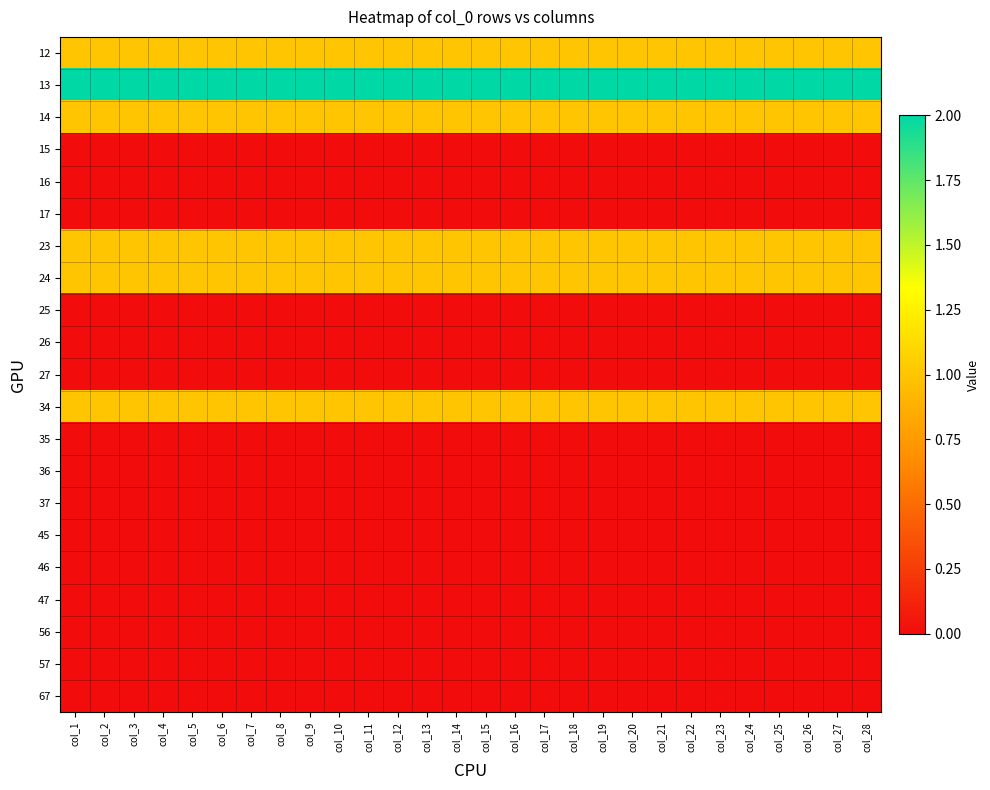

Reading left to right, list all the values displayed in this chart.

12: col_1=1	col_2=1	col_3=1	col_4=1	col_5=1	col_6=1	col_7=1	col_8=1	col_9=1	col_10=1	col_11=1	col_12=1	col_13=1	col_14=1	col_15=1	col_16=1	col_17=1	col_18=1	col_19=1	col_20=1	col_21=1	col_22=1	col_23=1	col_24=1	col_25=1	col_26=1	col_27=1	col_28=1
13: col_1=2	col_2=2	col_3=2	col_4=2	col_5=2	col_6=2	col_7=2	col_8=2	col_9=2	col_10=2	col_11=2	col_12=2	col_13=2	col_14=2	col_15=2	col_16=2	col_17=2	col_18=2	col_19=2	col_20=2	col_21=2	col_22=2	col_23=2	col_24=2	col_25=2	col_26=2	col_27=2	col_28=2
14: col_1=1	col_2=1	col_3=1	col_4=1	col_5=1	col_6=1	col_7=1	col_8=1	col_9=1	col_10=1	col_11=1	col_12=1	col_13=1	col_14=1	col_15=1	col_16=1	col_17=1	col_18=1	col_19=1	col_20=1	col_21=1	col_22=1	col_23=1	col_24=1	col_25=1	col_26=1	col_27=1	col_28=1
15: col_1=0	col_2=0	col_3=0	col_4=0	col_5=0	col_6=0	col_7=0	col_8=0	col_9=0	col_10=0	col_11=0	col_12=0	col_13=0	col_14=0	col_15=0	col_16=0	col_17=0	col_18=0	col_19=0	col_20=0	col_21=0	col_22=0	col_23=0	col_24=0	col_25=0	col_26=0	col_27=0	col_28=0
16: col_1=0	col_2=0	col_3=0	col_4=0	col_5=0	col_6=0	col_7=0	col_8=0	col_9=0	col_10=0	col_11=0	col_12=0	col_13=0	col_14=0	col_15=0	col_16=0	col_17=0	col_18=0	col_19=0	col_20=0	col_21=0	col_22=0	col_23=0	col_24=0	col_25=0	col_26=0	col_27=0	col_28=0
17: col_1=0	col_2=0	col_3=0	col_4=0	col_5=0	col_6=0	col_7=0	col_8=0	col_9=0	col_10=0	col_11=0	col_12=0	col_13=0	col_14=0	col_15=0	col_16=0	col_17=0	col_18=0	col_19=0	col_20=0	col_21=0	col_22=0	col_23=0	col_24=0	col_25=0	col_26=0	col_27=0	col_28=0
23: col_1=1	col_2=1	col_3=1	col_4=1	col_5=1	col_6=1	col_7=1	col_8=1	col_9=1	col_10=1	col_11=1	col_12=1	col_13=1	col_14=1	col_15=1	col_16=1	col_17=1	col_18=1	col_19=1	col_20=1	col_21=1	col_22=1	col_23=1	col_24=1	col_25=1	col_26=1	col_27=1	col_28=1
24: col_1=1	col_2=1	col_3=1	col_4=1	col_5=1	col_6=1	col_7=1	col_8=1	col_9=1	col_10=1	col_11=1	col_12=1	col_13=1	col_14=1	col_15=1	col_16=1	col_17=1	col_18=1	col_19=1	col_20=1	col_21=1	col_22=1	col_23=1	col_24=1	col_25=1	col_26=1	col_27=1	col_28=1
25: col_1=0	col_2=0	col_3=0	col_4=0	col_5=0	col_6=0	col_7=0	col_8=0	col_9=0	col_10=0	col_11=0	col_12=0	col_13=0	col_14=0	col_15=0	col_16=0	col_17=0	col_18=0	col_19=0	col_20=0	col_21=0	col_22=0	col_23=0	col_24=0	col_25=0	col_26=0	col_27=0	col_28=0
26: col_1=0	col_2=0	col_3=0	col_4=0	col_5=0	col_6=0	col_7=0	col_8=0	col_9=0	col_10=0	col_11=0	col_12=0	col_13=0	col_14=0	col_15=0	col_16=0	col_17=0	col_18=0	col_19=0	col_20=0	col_21=0	col_22=0	col_23=0	col_24=0	col_25=0	col_26=0	col_27=0	col_28=0
27: col_1=0	col_2=0	col_3=0	col_4=0	col_5=0	col_6=0	col_7=0	col_8=0	col_9=0	col_10=0	col_11=0	col_12=0	col_13=0	col_14=0	col_15=0	col_16=0	col_17=0	col_18=0	col_19=0	col_20=0	col_21=0	col_22=0	col_23=0	col_24=0	col_25=0	col_26=0	col_27=0	col_28=0
34: col_1=1	col_2=1	col_3=1	col_4=1	col_5=1	col_6=1	col_7=1	col_8=1	col_9=1	col_10=1	col_11=1	col_12=1	col_13=1	col_14=1	col_15=1	col_16=1	col_17=1	col_18=1	col_19=1	col_20=1	col_21=1	col_22=1	col_23=1	col_24=1	col_25=1	col_26=1	col_27=1	col_28=1
35: col_1=0	col_2=0	col_3=0	col_4=0	col_5=0	col_6=0	col_7=0	col_8=0	col_9=0	col_10=0	col_11=0	col_12=0	col_13=0	col_14=0	col_15=0	col_16=0	col_17=0	col_18=0	col_19=0	col_20=0	col_21=0	col_22=0	col_23=0	col_24=0	col_25=0	col_26=0	col_27=0	col_28=0
36: col_1=0	col_2=0	col_3=0	col_4=0	col_5=0	col_6=0	col_7=0	col_8=0	col_9=0	col_10=0	col_11=0	col_12=0	col_13=0	col_14=0	col_15=0	col_16=0	col_17=0	col_18=0	col_19=0	col_20=0	col_21=0	col_22=0	col_23=0	col_24=0	col_25=0	col_26=0	col_27=0	col_28=0
37: col_1=0	col_2=0	col_3=0	col_4=0	col_5=0	col_6=0	col_7=0	col_8=0	col_9=0	col_10=0	col_11=0	col_12=0	col_13=0	col_14=0	col_15=0	col_16=0	col_17=0	col_18=0	col_19=0	col_20=0	col_21=0	col_22=0	col_23=0	col_24=0	col_25=0	col_26=0	col_27=0	col_28=0
45: col_1=0	col_2=0	col_3=0	col_4=0	col_5=0	col_6=0	col_7=0	col_8=0	col_9=0	col_10=0	col_11=0	col_12=0	col_13=0	col_14=0	col_15=0	col_16=0	col_17=0	col_18=0	col_19=0	col_20=0	col_21=0	col_22=0	col_23=0	col_24=0	col_25=0	col_26=0	col_27=0	col_28=0
46: col_1=0	col_2=0	col_3=0	col_4=0	col_5=0	col_6=0	col_7=0	col_8=0	col_9=0	col_10=0	col_11=0	col_12=0	col_13=0	col_14=0	col_15=0	col_16=0	col_17=0	col_18=0	col_19=0	col_20=0	col_21=0	col_22=0	col_23=0	col_24=0	col_25=0	col_26=0	col_27=0	col_28=0
47: col_1=0	col_2=0	col_3=0	col_4=0	col_5=0	col_6=0	col_7=0	col_8=0	col_9=0	col_10=0	col_11=0	col_12=0	col_13=0	col_14=0	col_15=0	col_16=0	col_17=0	col_18=0	col_19=0	col_20=0	col_21=0	col_22=0	col_23=0	col_24=0	col_25=0	col_26=0	col_27=0	col_28=0
56: col_1=0	col_2=0	col_3=0	col_4=0	col_5=0	col_6=0	col_7=0	col_8=0	col_9=0	col_10=0	col_11=0	col_12=0	col_13=0	col_14=0	col_15=0	col_16=0	col_17=0	col_18=0	col_19=0	col_20=0	col_21=0	col_22=0	col_23=0	col_24=0	col_25=0	col_26=0	col_27=0	col_28=0
57: col_1=0	col_2=0	col_3=0	col_4=0	col_5=0	col_6=0	col_7=0	col_8=0	col_9=0	col_10=0	col_11=0	col_12=0	col_13=0	col_14=0	col_15=0	col_16=0	col_17=0	col_18=0	col_19=0	col_20=0	col_21=0	col_22=0	col_23=0	col_24=0	col_25=0	col_26=0	col_27=0	col_28=0
67: col_1=0	col_2=0	col_3=0	col_4=0	col_5=0	col_6=0	col_7=0	col_8=0	col_9=0	col_10=0	col_11=0	col_12=0	col_13=0	col_14=0	col_15=0	col_16=0	col_17=0	col_18=0	col_19=0	col_20=0	col_21=0	col_22=0	col_23=0	col_24=0	col_25=0	col_26=0	col_27=0	col_28=0